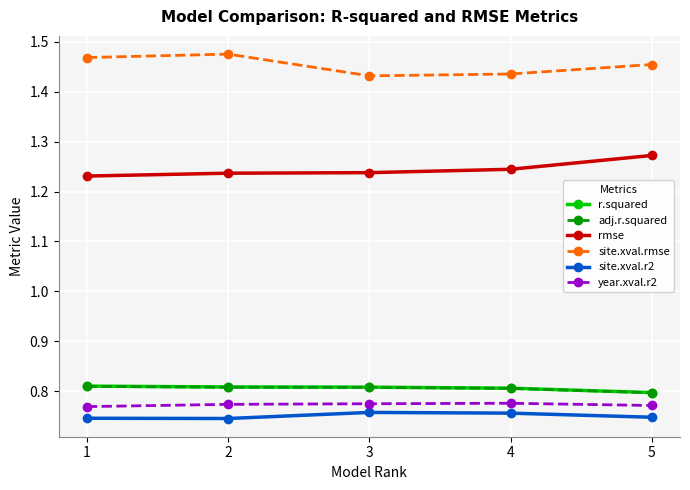

Which label corresponds to the largest value in the chart?

2